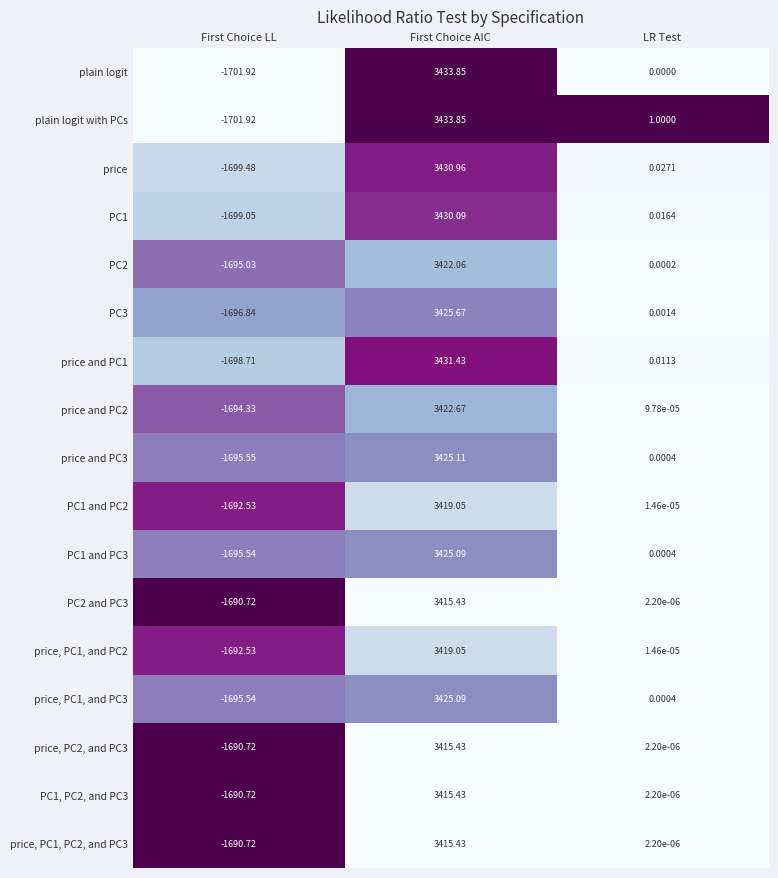

At which category does the chart reach its minimum across all series?

First Choice LL